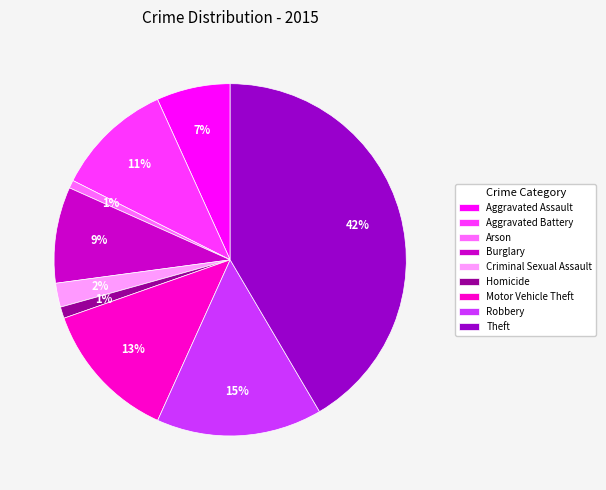

To the nearest percent, what percentage of the pie is Theft?

42%